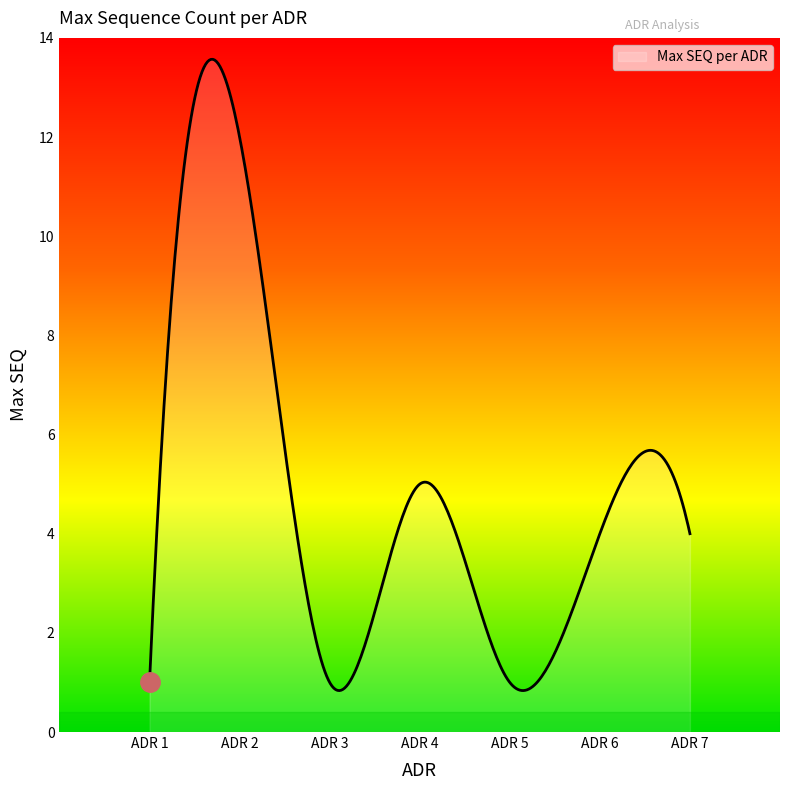

What is the maximum value shown in the chart?

13.6